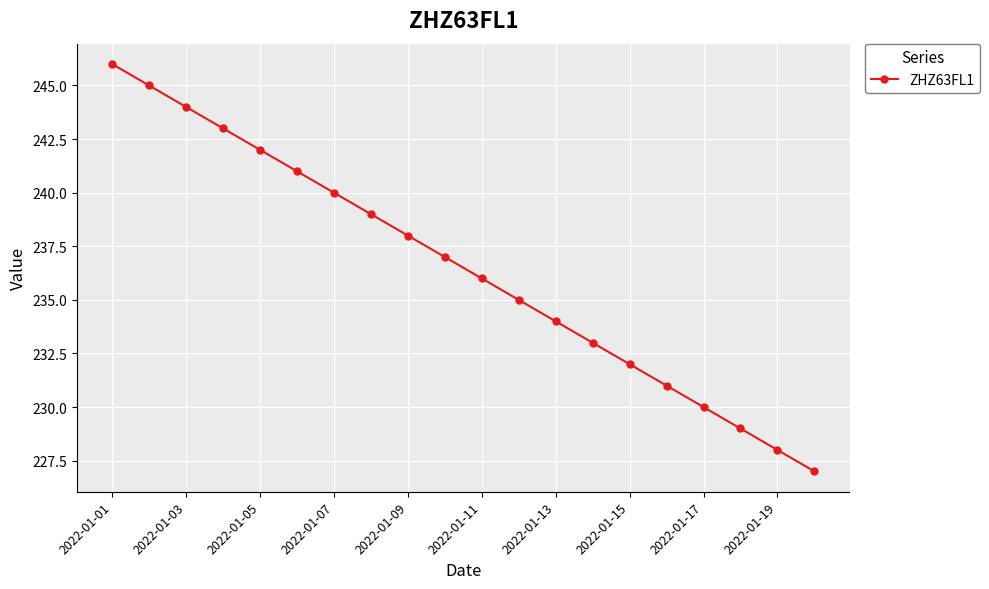

What is the value of the 5th point from the left?

242